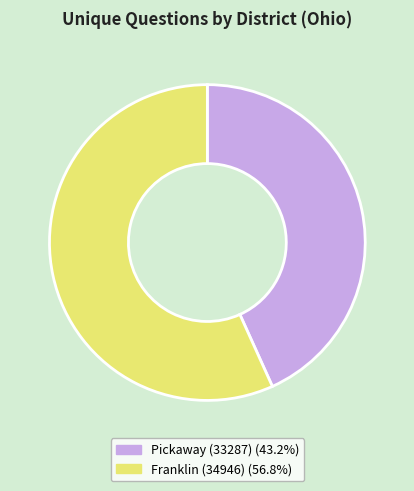

Which has a higher value, Franklin (34946) or Pickaway (33287)?

Franklin (34946)